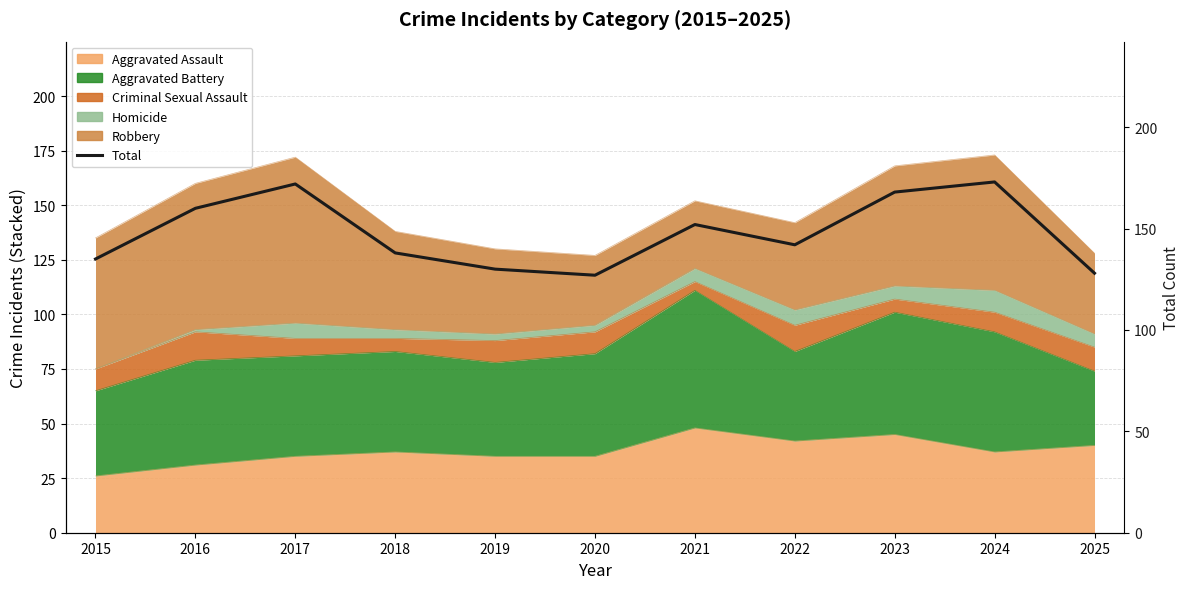

The chart shows a value of 251 at 2016. True or false?

False